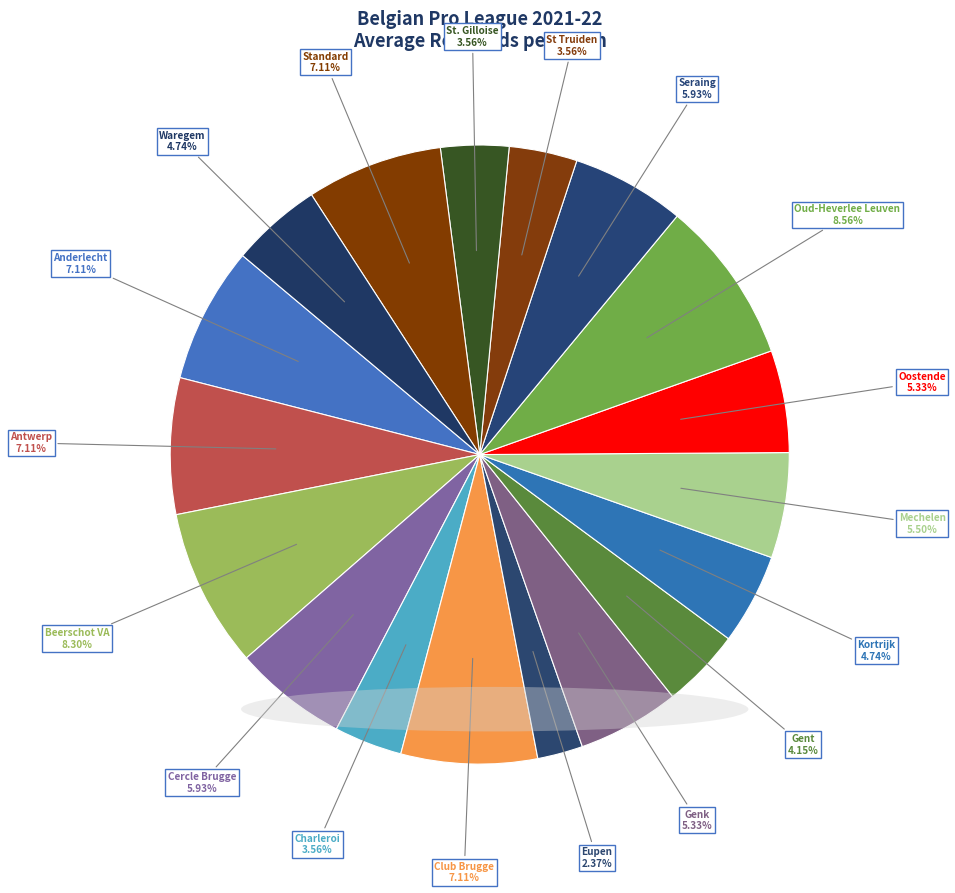

Which has a higher value, Eupen or Standard?

Standard